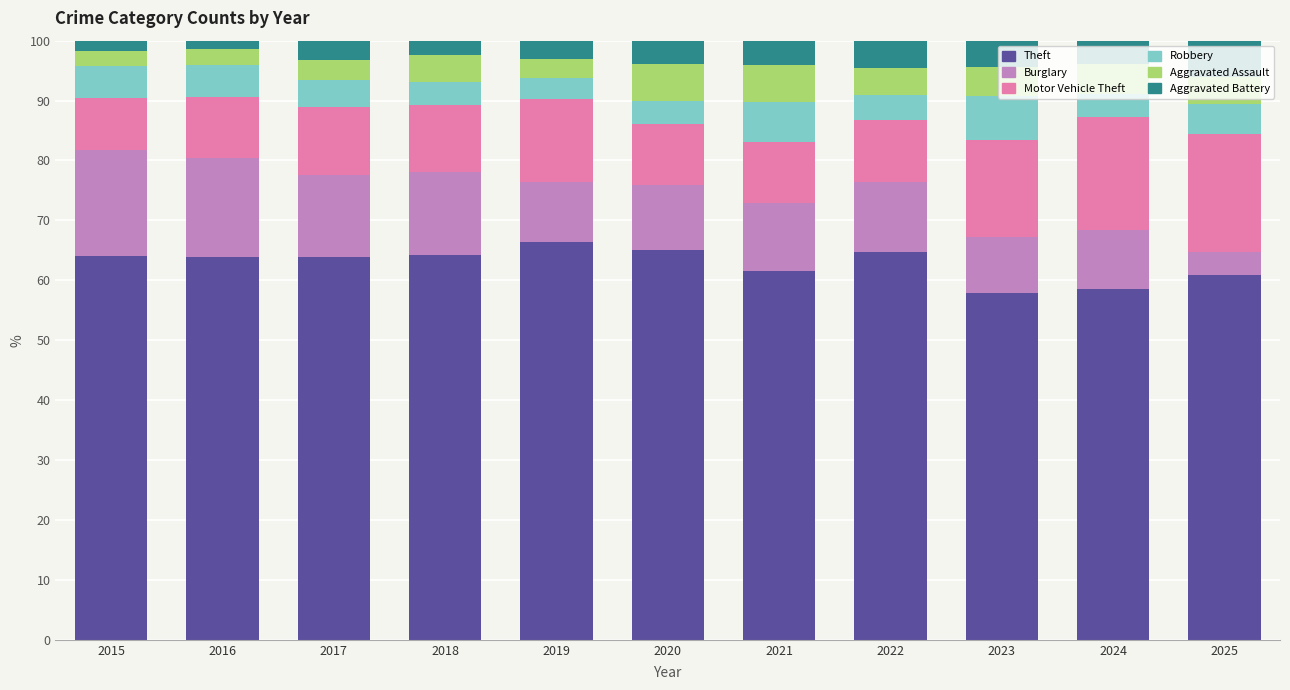

What is the minimum value for Theft?

57.9